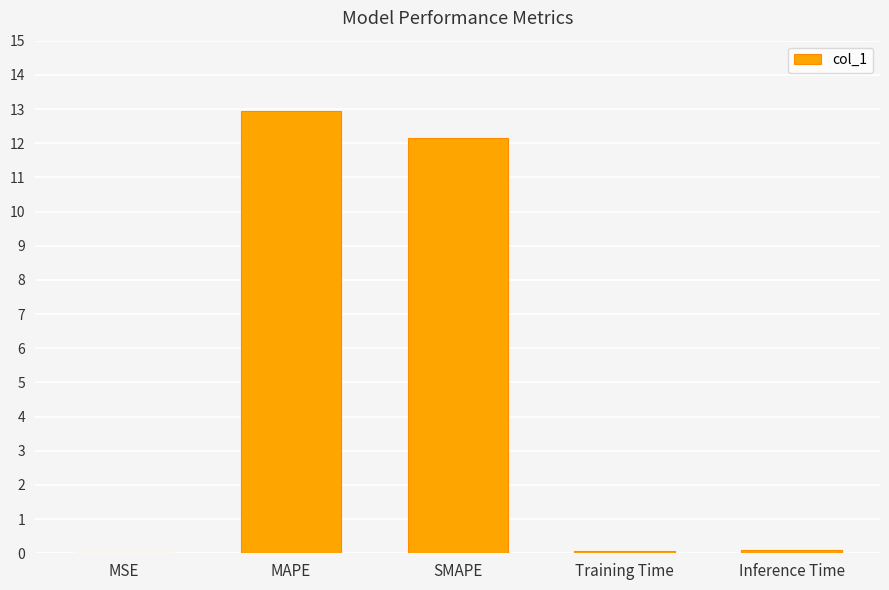

Between Inference Time and MAPE, which is larger?

MAPE